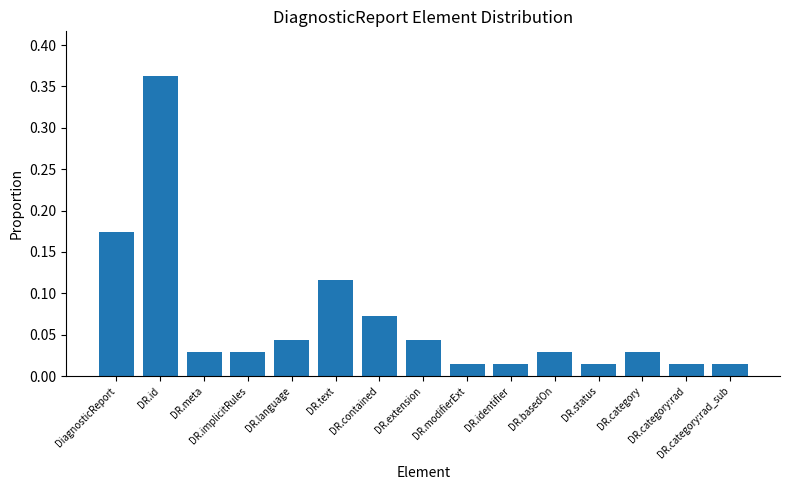

What is the sum of all values?

1.0